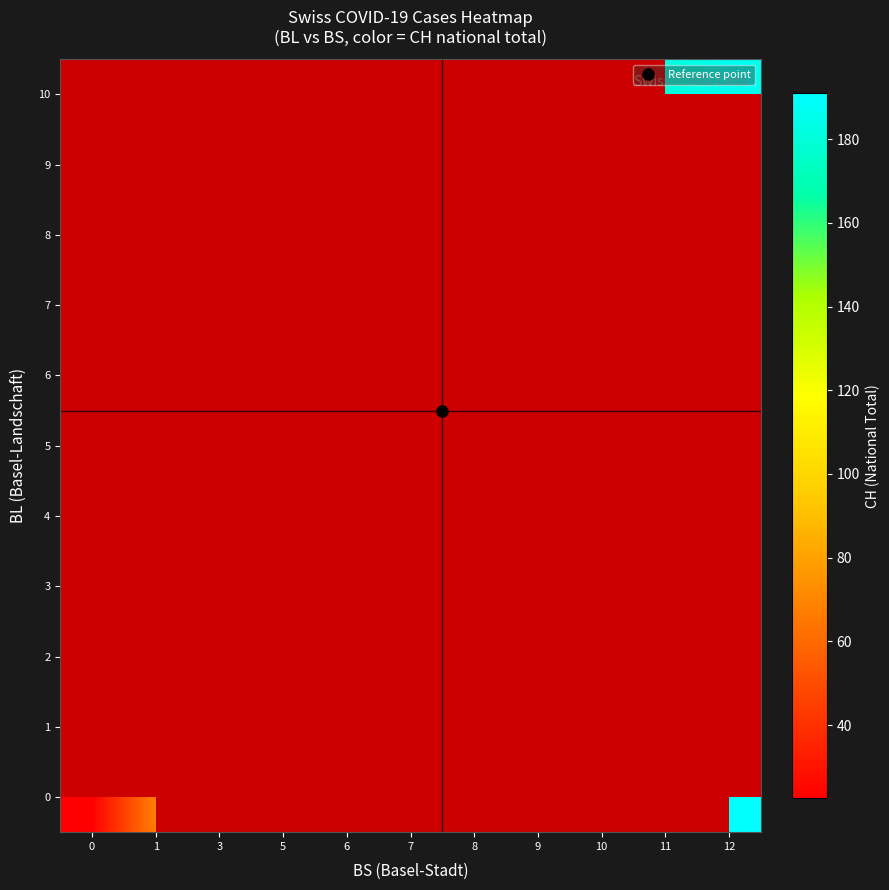

What is the smallest value displayed?

22.5